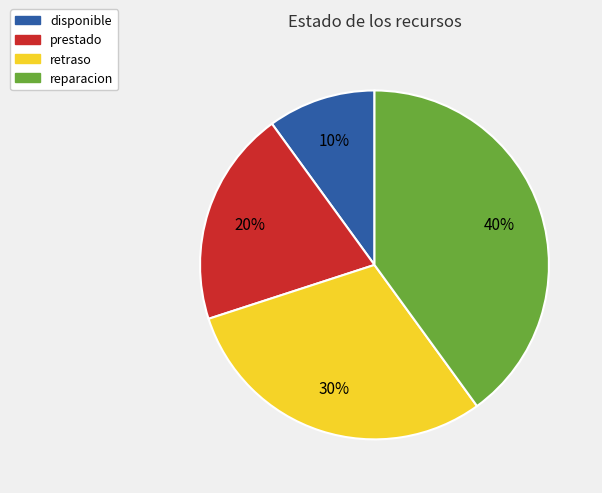

Is the sum of prestado and disponible greater than half?

No